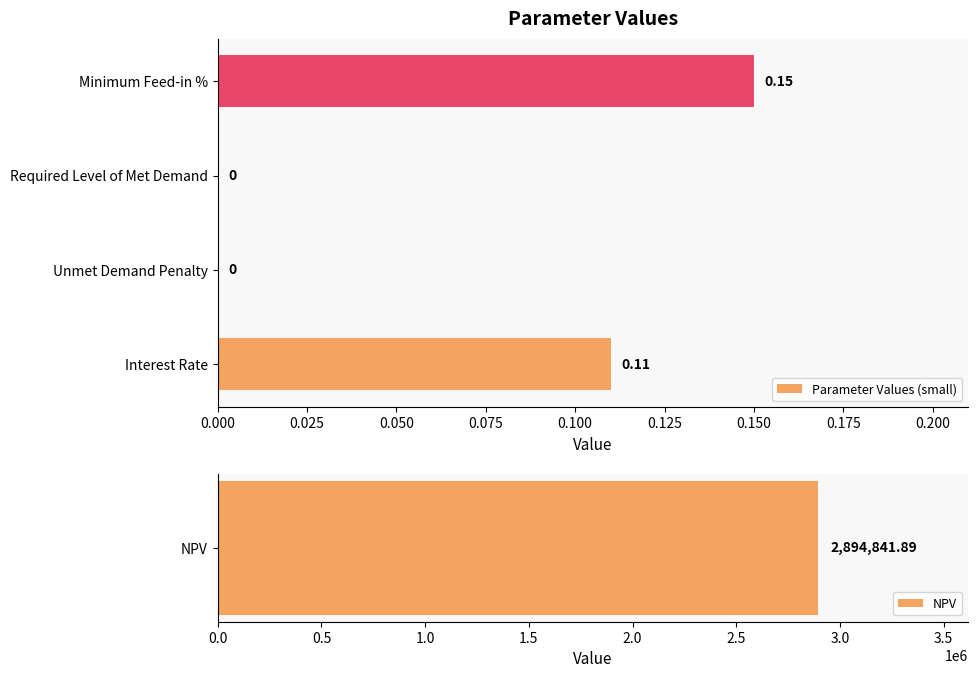

At which label does Parameter Values (small) reach its peak?

Minimum Feed-in %